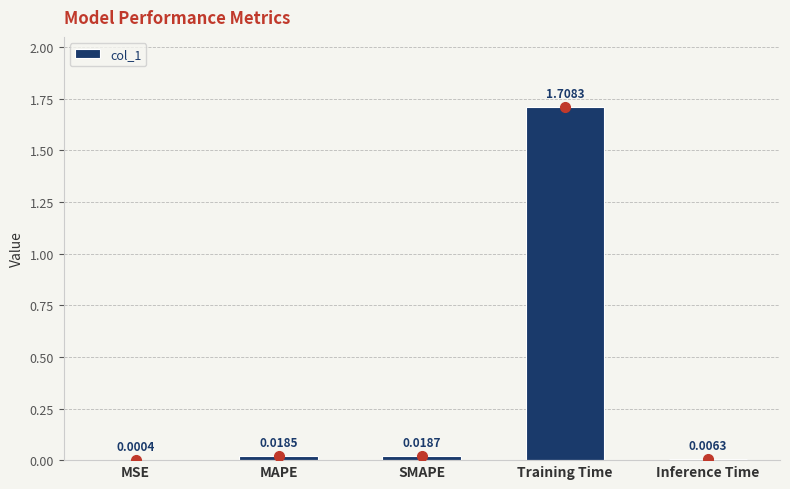

Which has a higher value, Inference Time or Training Time?

Training Time